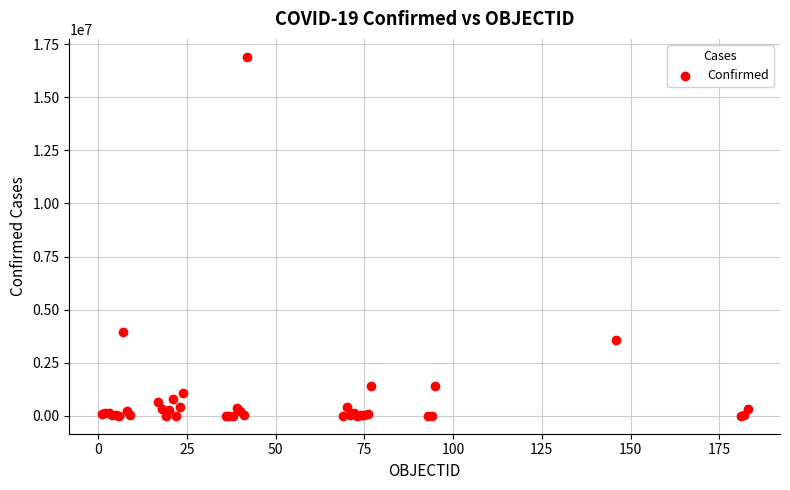

What Y value in the scatter plot is closest to 8453834?

3939024